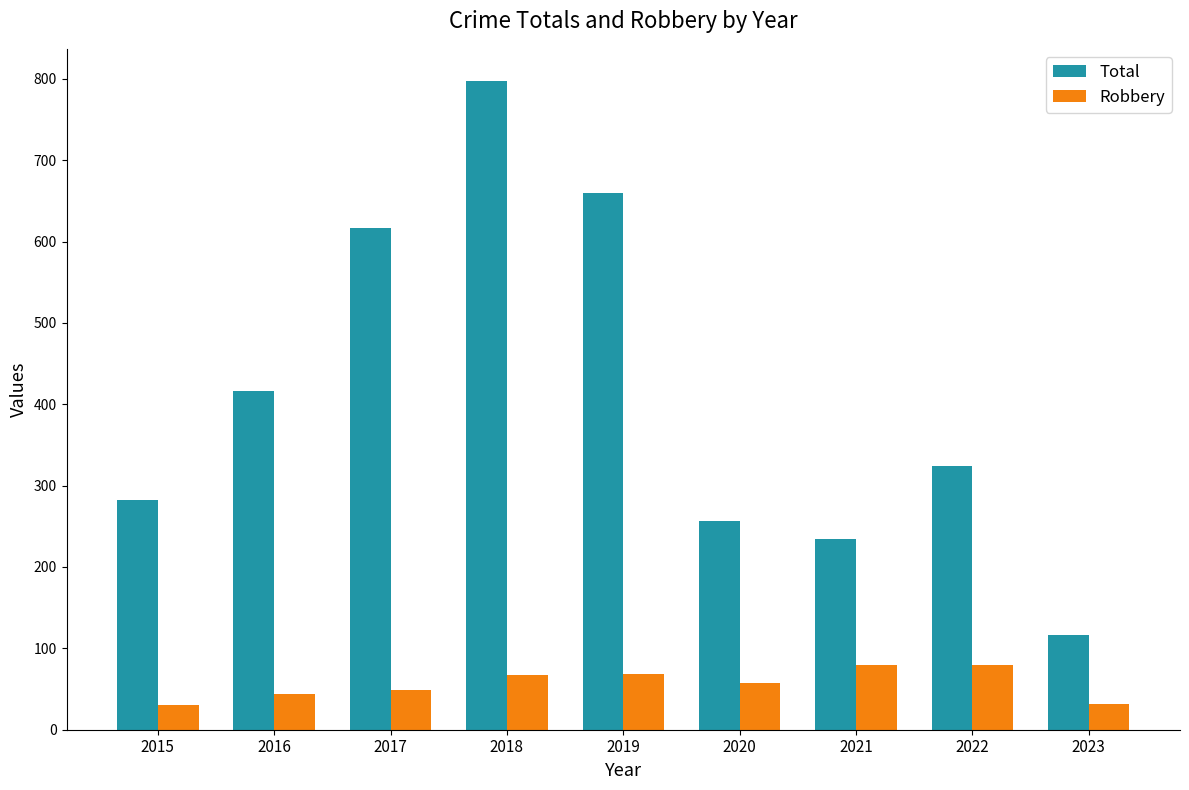

At which category is the sum across all series the highest?

2018